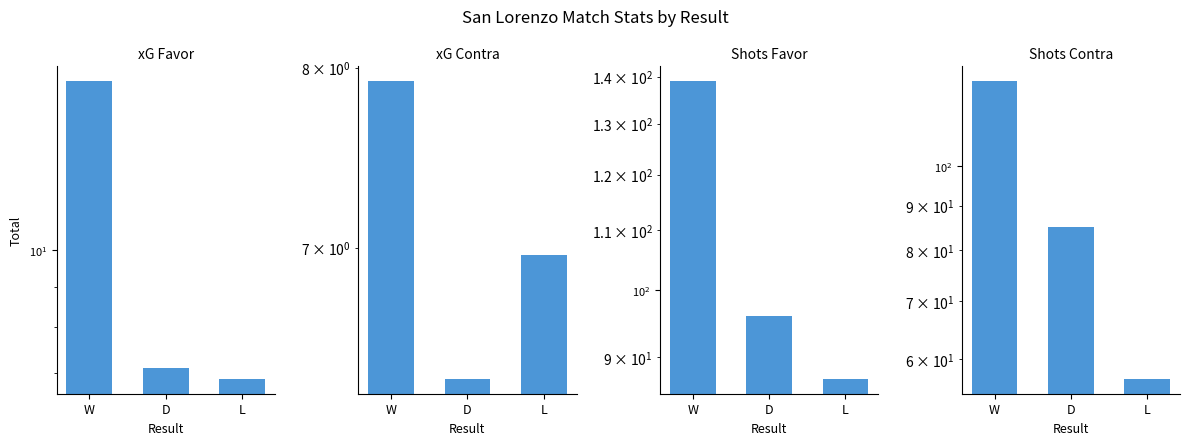

Is it true that Shots Favor equals 237.6 at W?

False